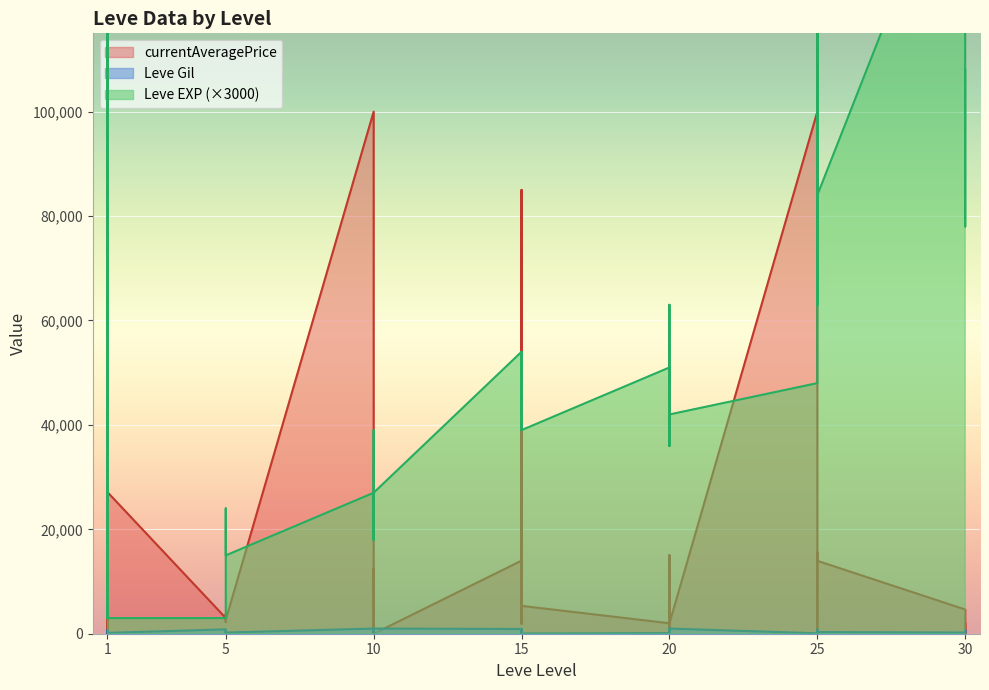

Is it true that Leve Gil equals 321 at 30?

False